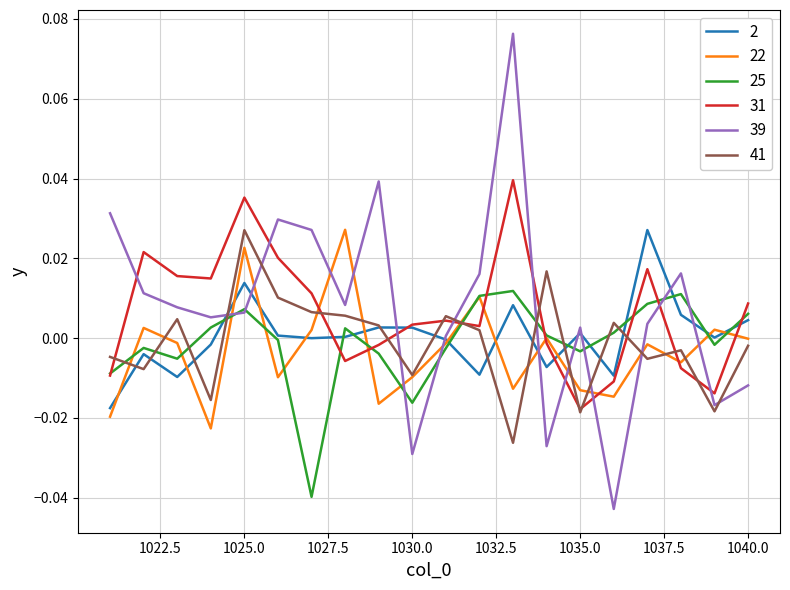

Which series ends up on top after the final intersection of 39 and 41?

41